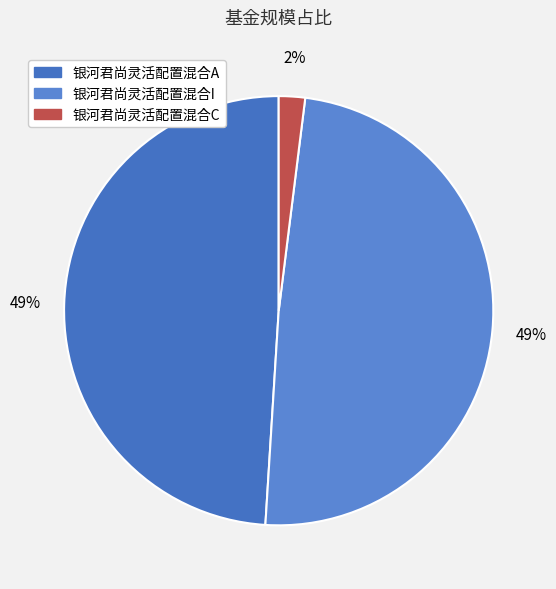

How many slices are in this pie chart?

3